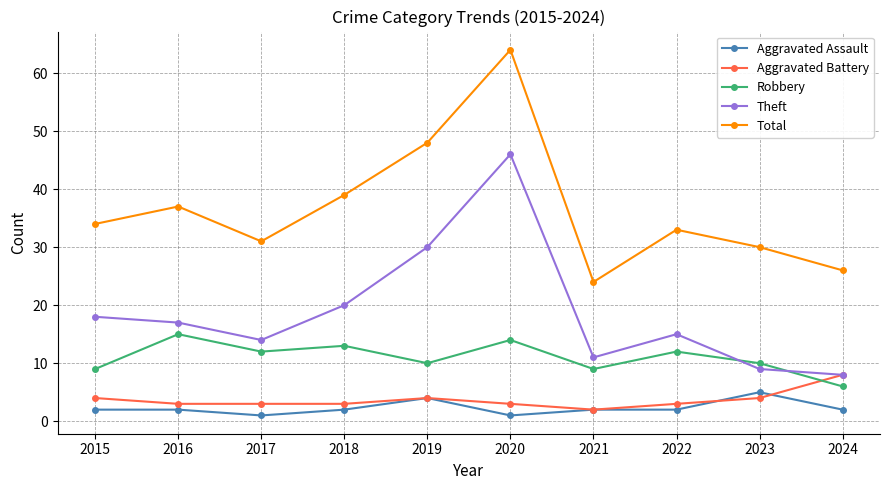

True or false: Robbery has more than 1 points higher than both neighbors.

True